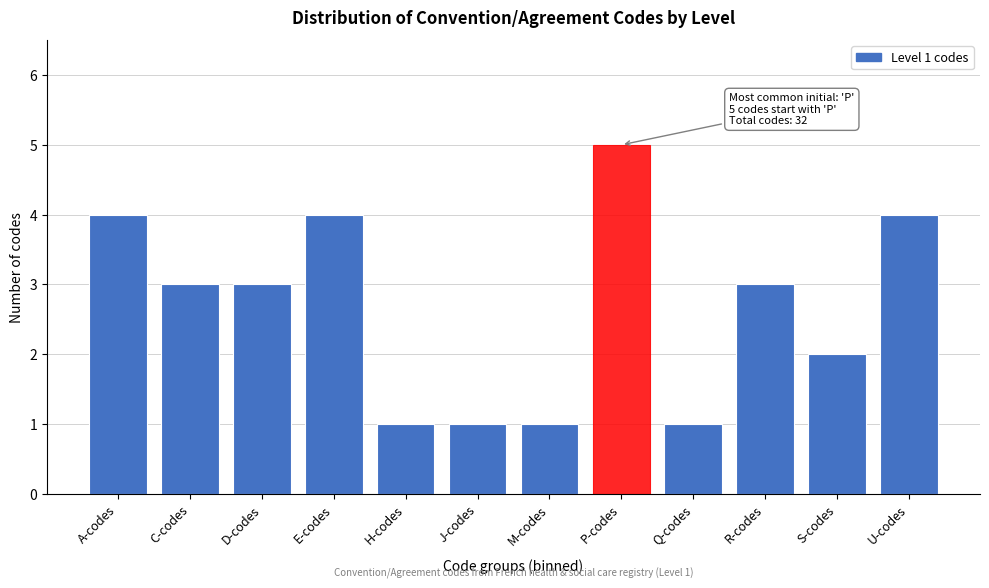

Reading left to right, extract all data points from this chart.

4	3	3	4	1	1	1	5	1	3	2	4